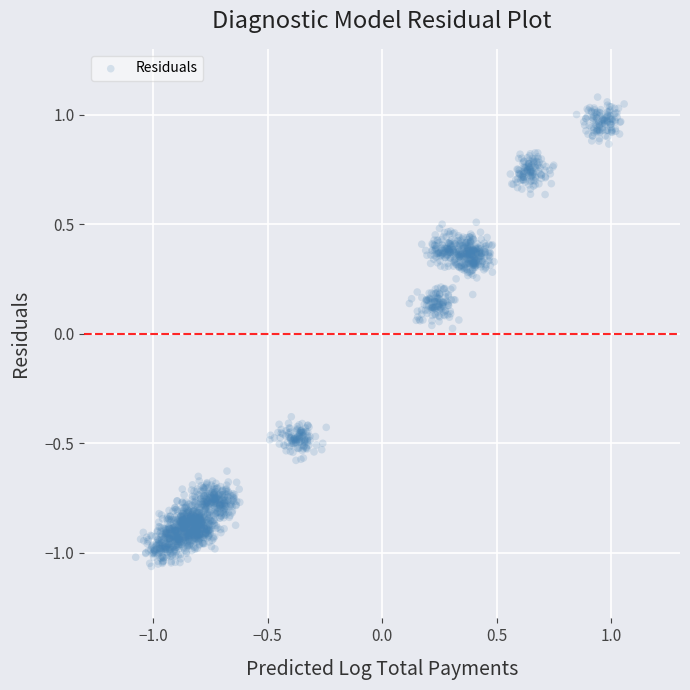

What is the range of X values (max minus min)?

2.1